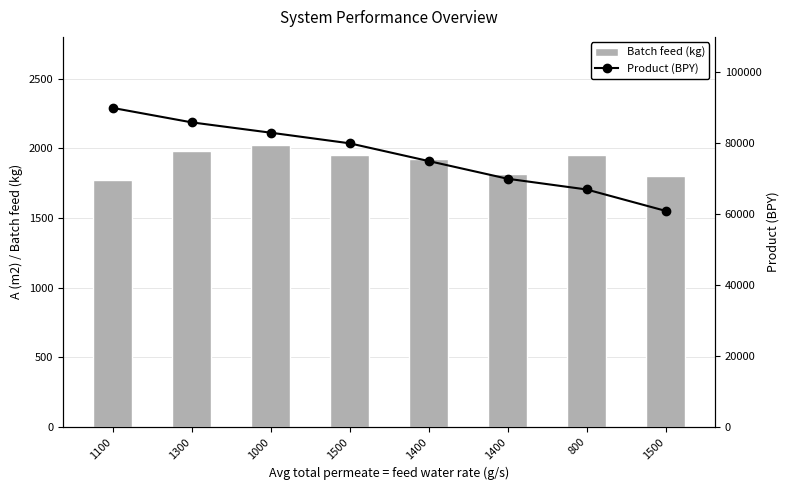

What is the smallest value displayed?

1770.0